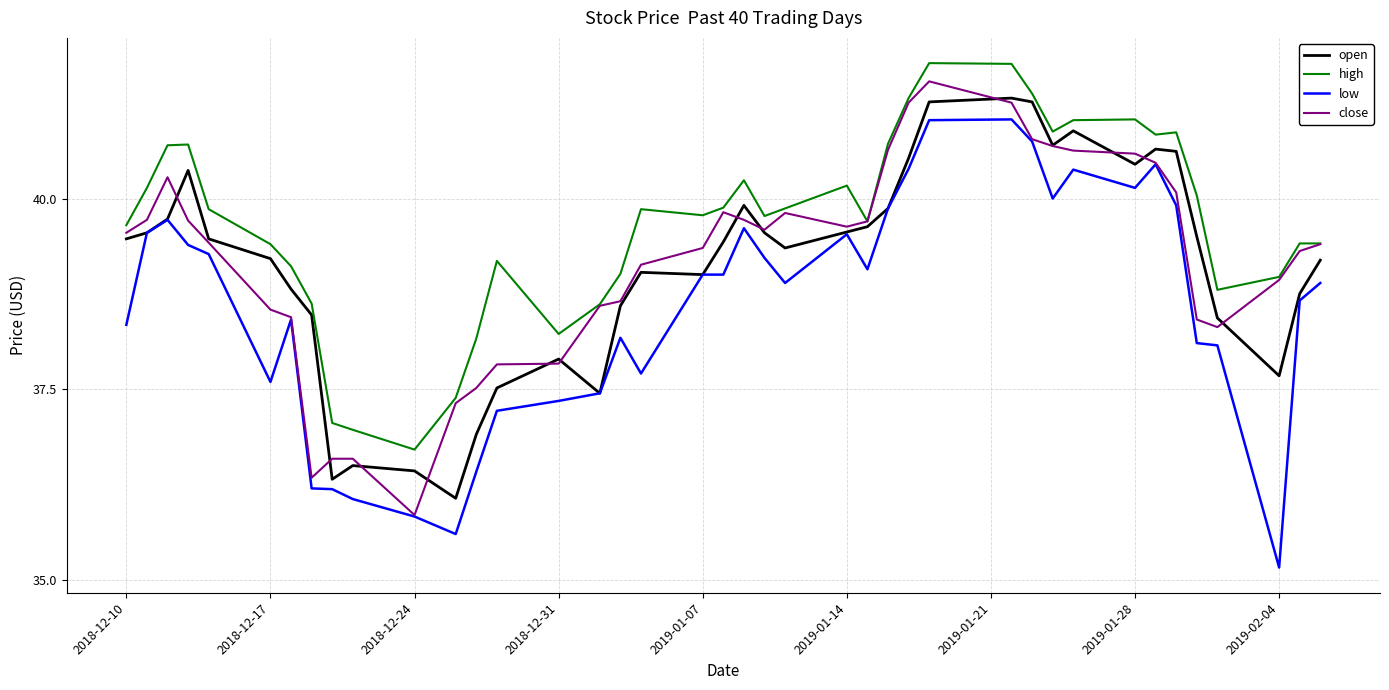

Which series has the largest range (max minus min)?

low